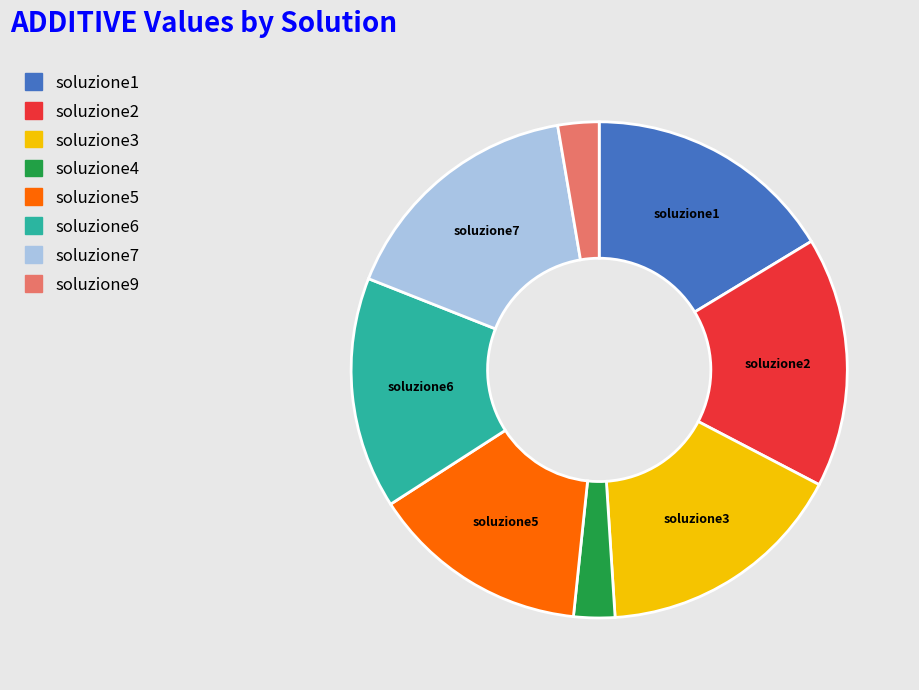

Between soluzione4 and soluzione1, which is larger?

soluzione1